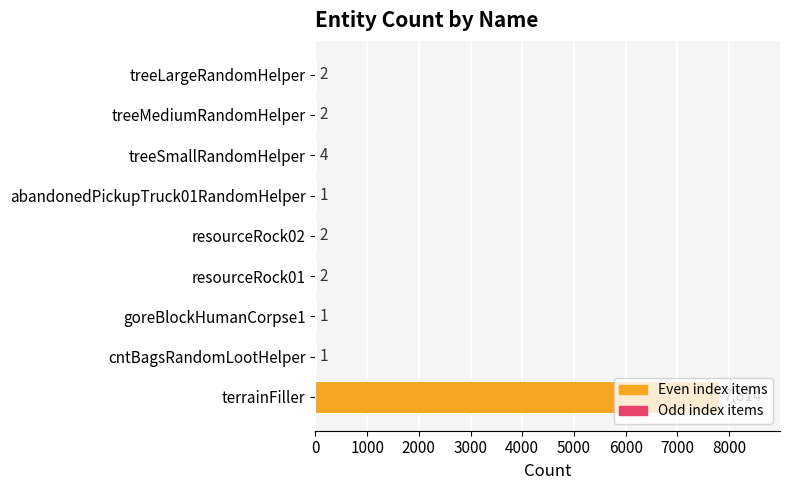

The chart shows a value of 2 at resourceRock02. True or false?

True